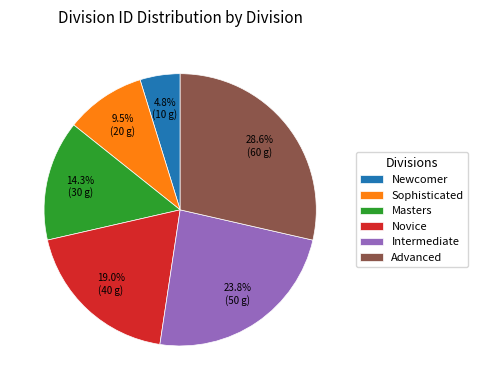

Rank the categories by value from highest to lowest.

Advanced, Intermediate, Novice, Masters, Sophisticated, Newcomer